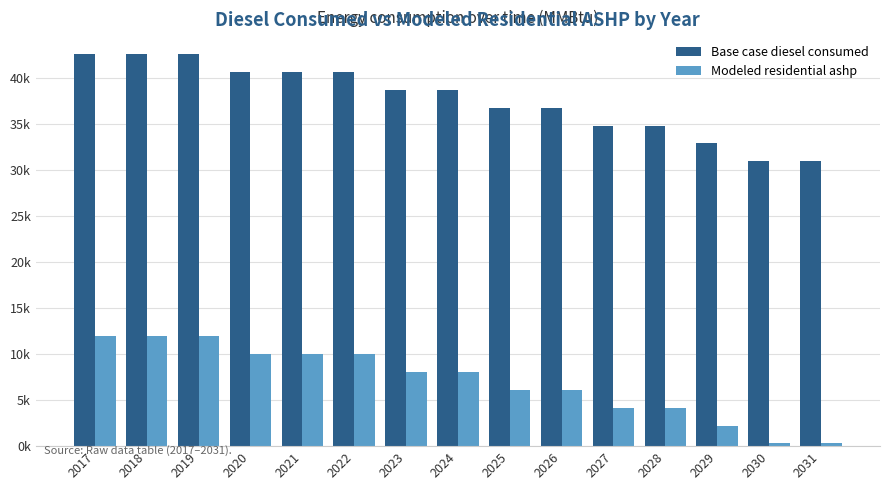

What are all the series names shown in the legend?

Base case diesel consumed, Modeled residential ashp